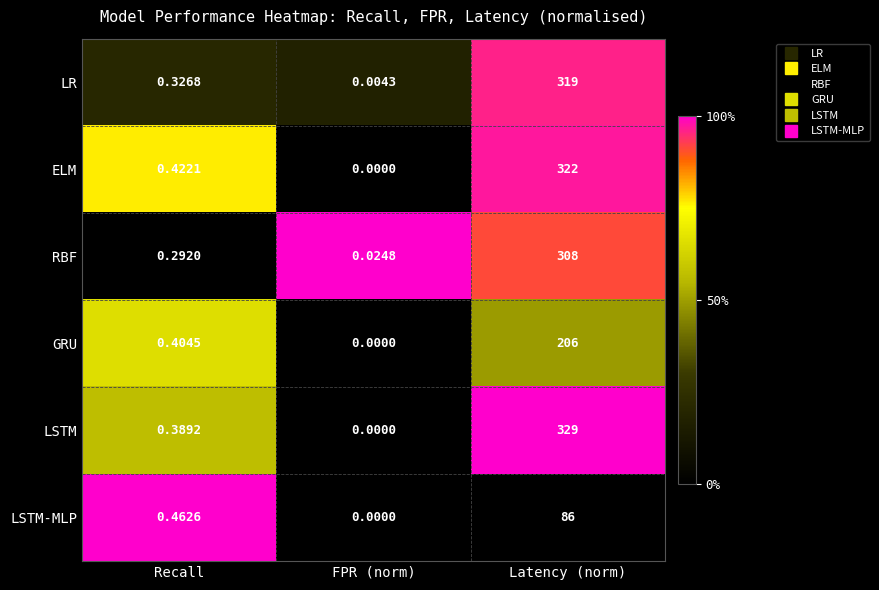

Which series has the largest total across all categories?

LSTM